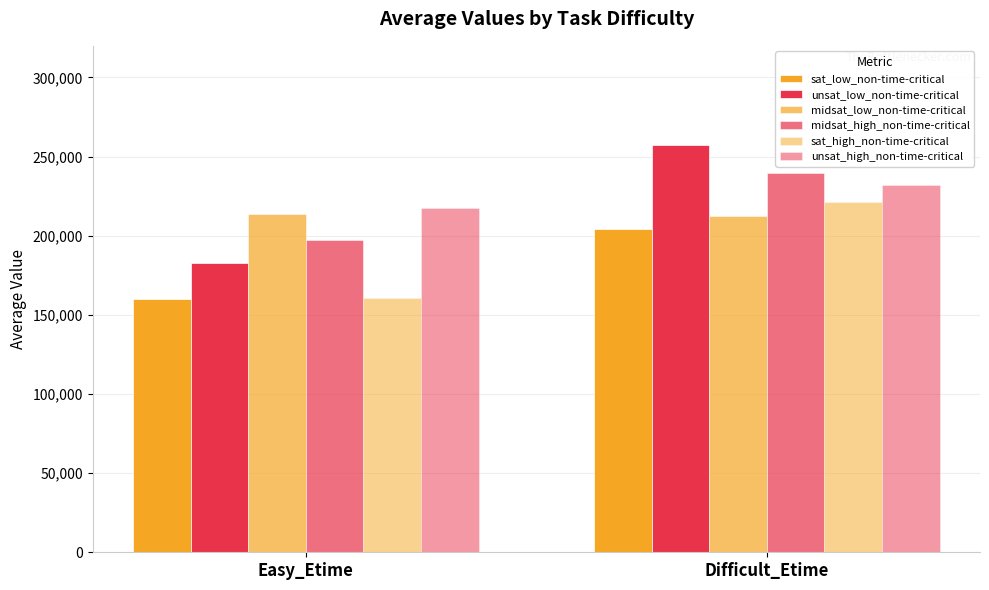

How many groups of bars are there?

2